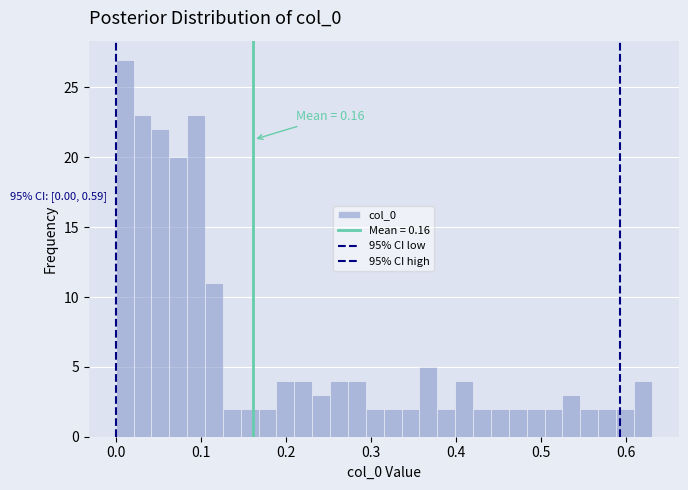

Around what value on the x-axis is the tallest bar? Give the approximate position of its centre, as read against the axis.

0.01